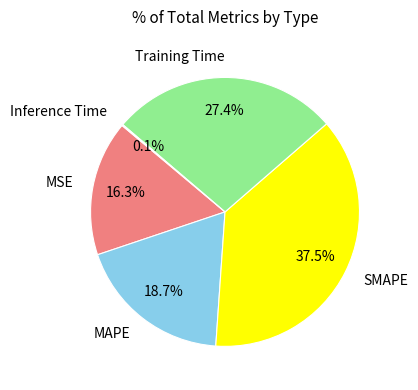

Is there any slice that represents more than half of the pie?

No